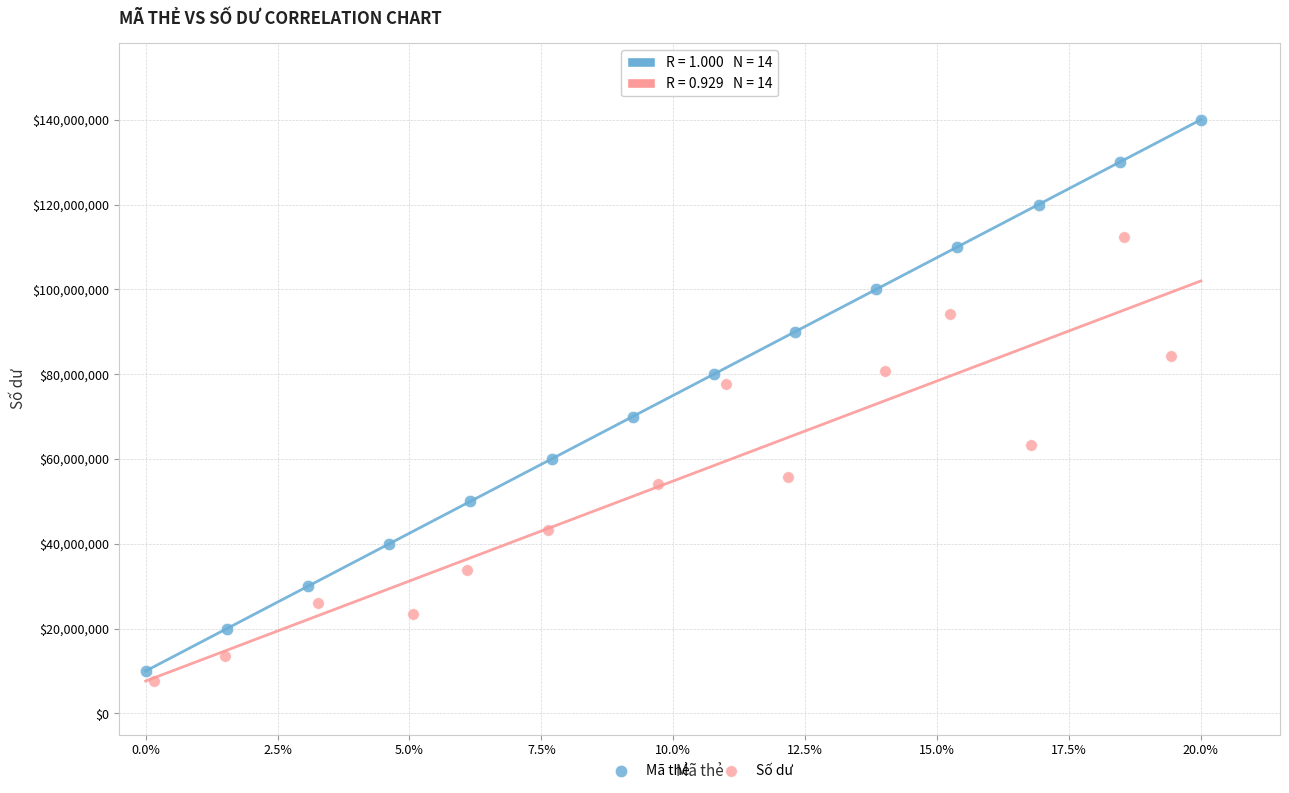

What are all the series names shown in the legend?

Mã thẻ, Số dư